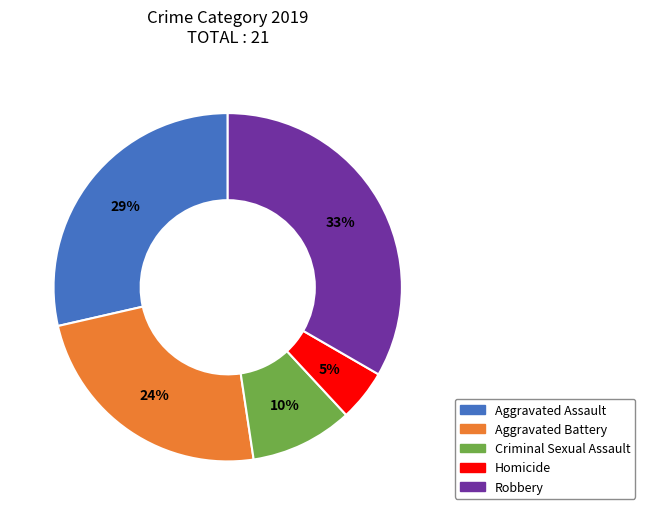

Count the number of slices in the pie.

5